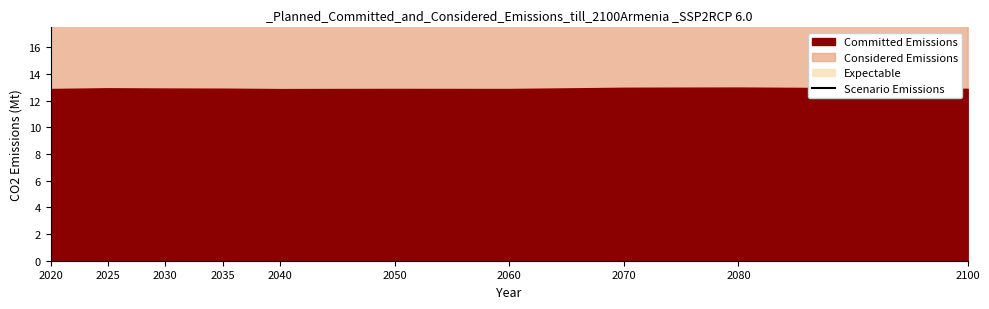

List the labels in order of value, smallest first.

2035, 2100, 2020, 2040, 2060, 2050, 2030, 2025, 2070, 2080